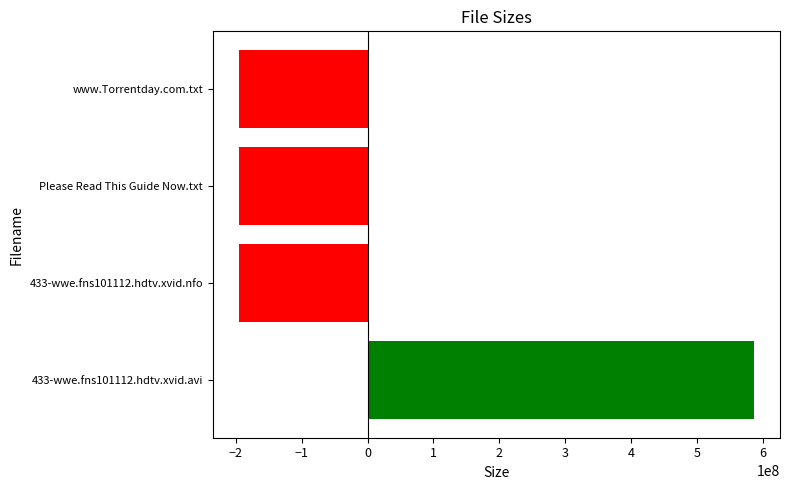

Does the chart contain stacked bars?

No